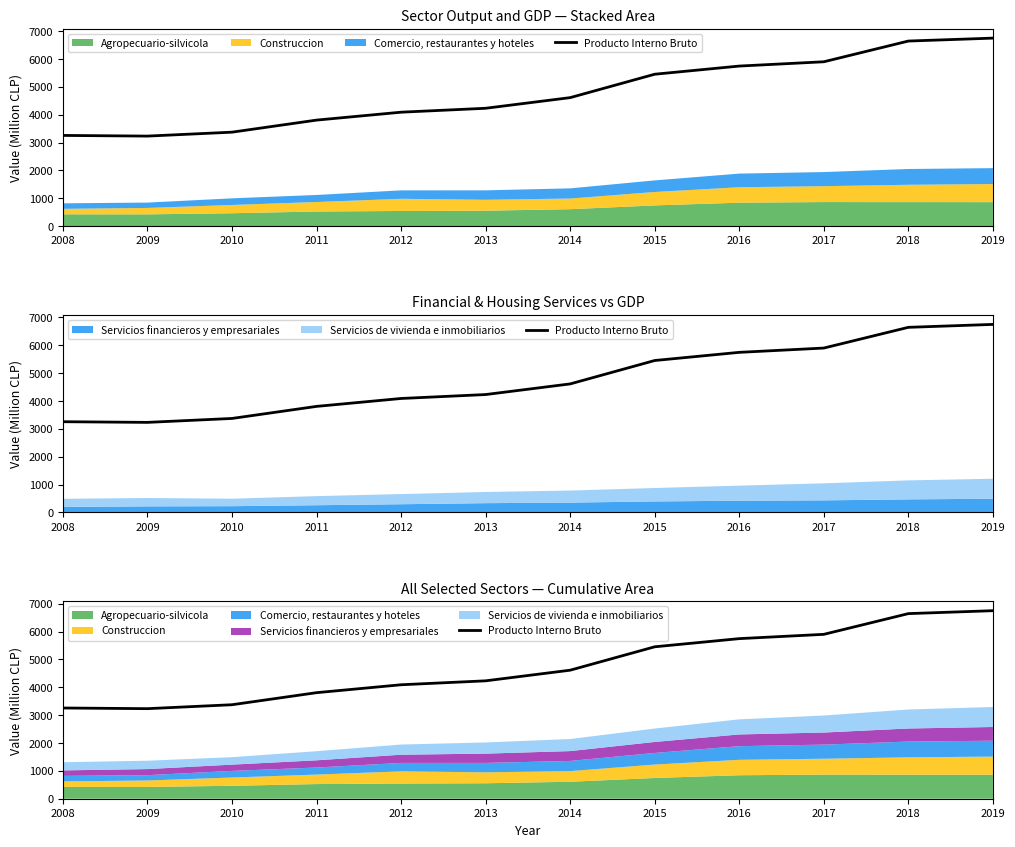

What is the smallest value displayed?

3233